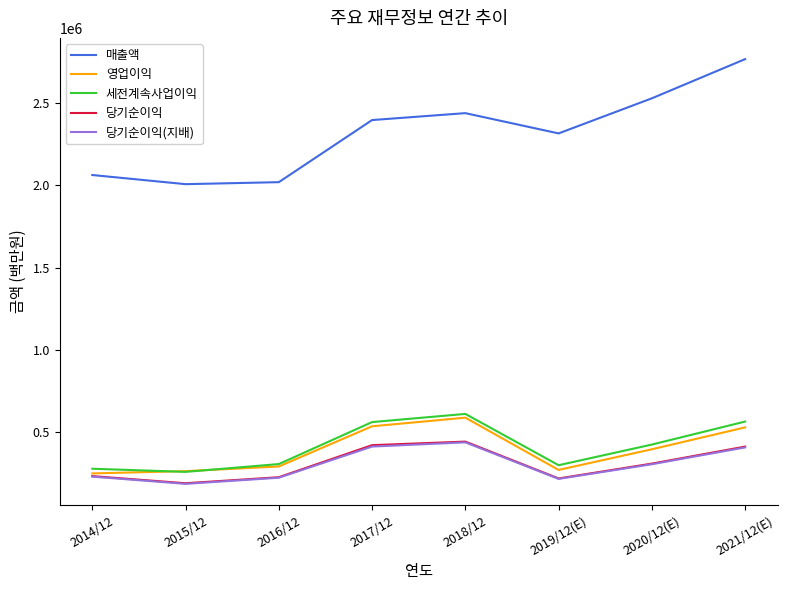

At which label is 영업이익 closest to 419559?

2020/12(E)